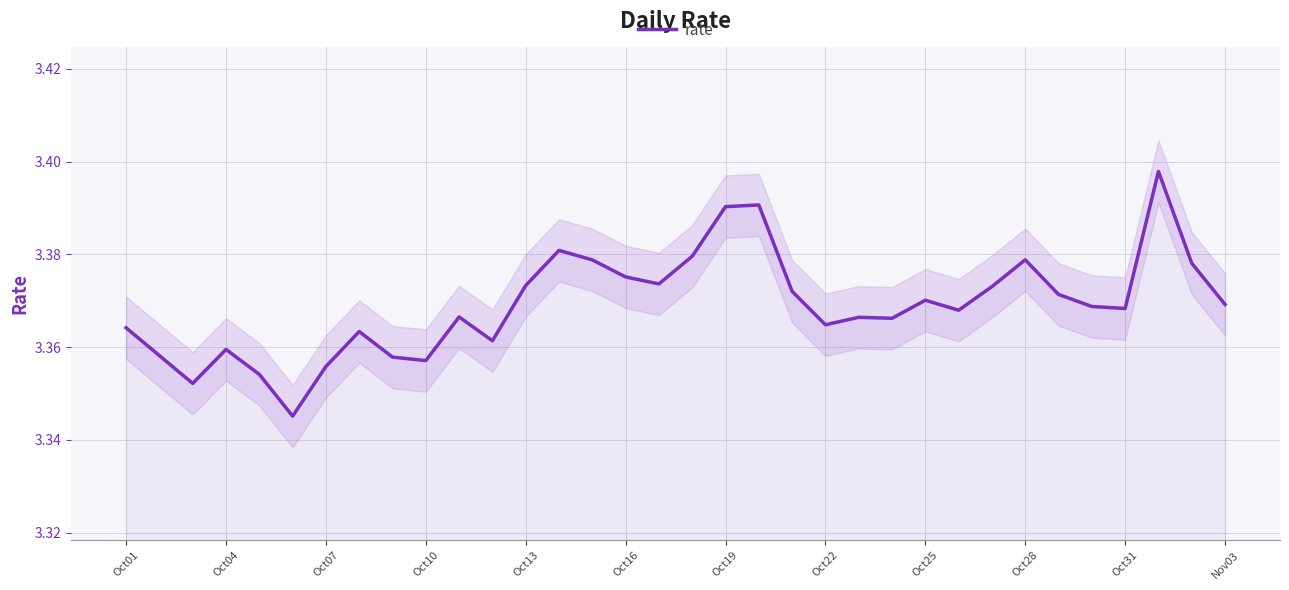

Is it true that the value at 14 is 5.6?

False